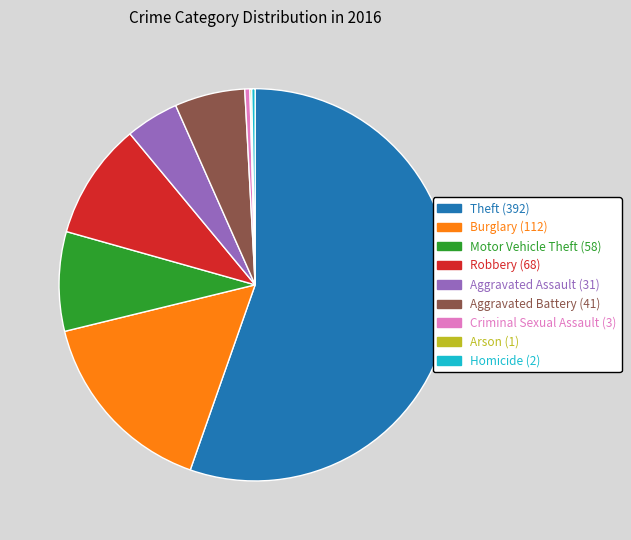

Which slice is the largest?

Theft